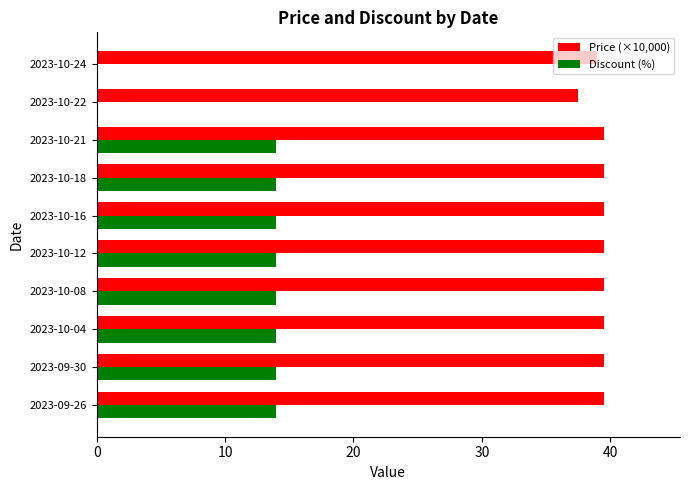

Which series has the largest total across all categories?

Price (×10,000)